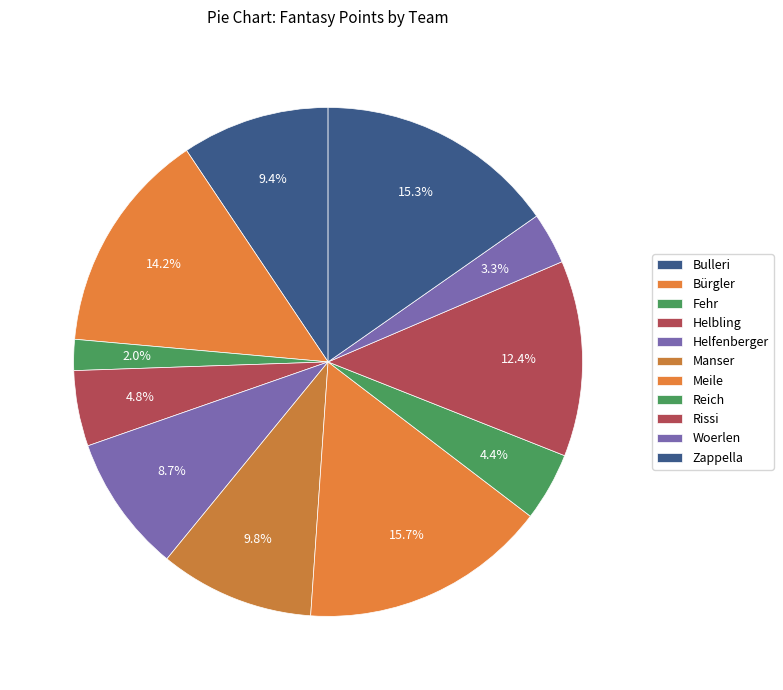

Which has a higher value, Bulleri or Woerlen?

Bulleri